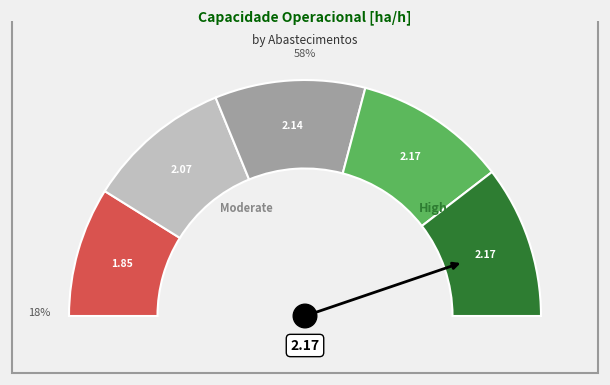

What percentage do 3 and 4 together represent?

41.8%